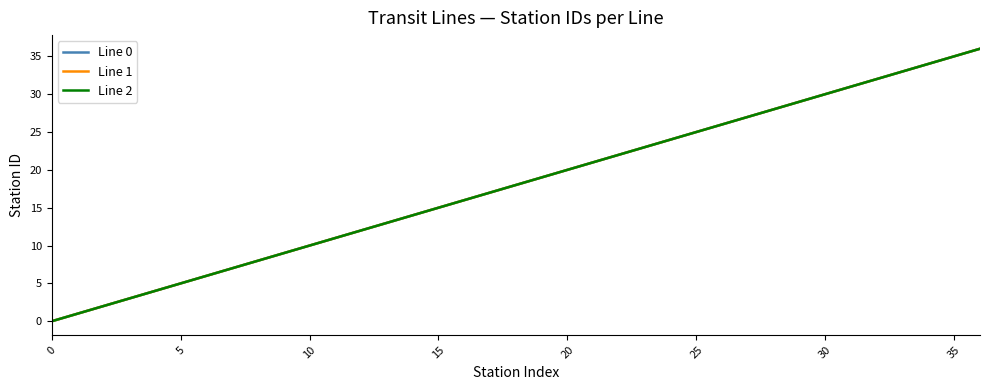

True or false: Line 1 and Line 2 cross at least once.

False